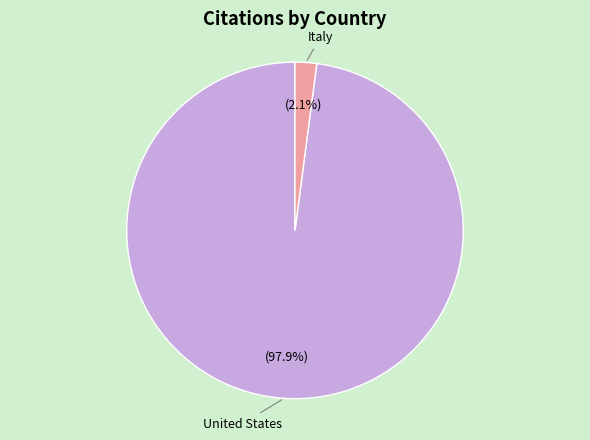

Does any single category account for the majority?

Yes